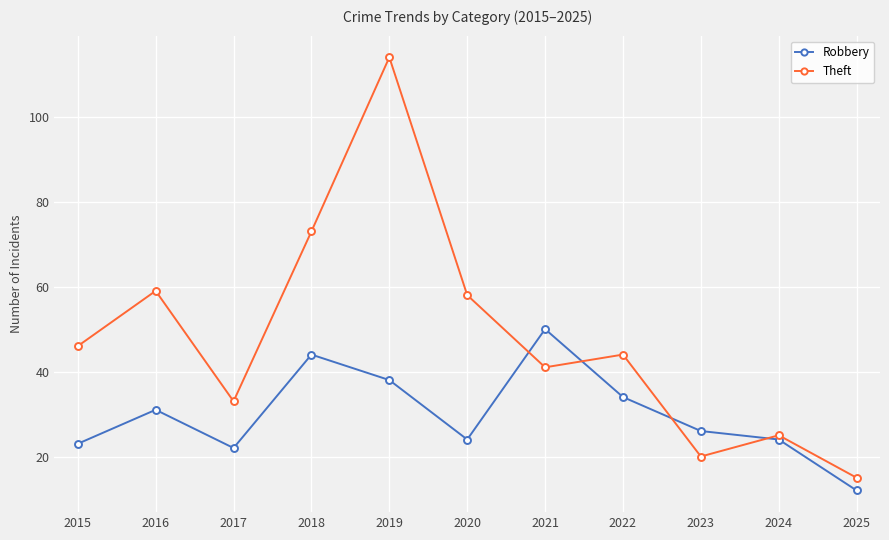

What is the sum of the Theft values at 2023 and 2022?

64